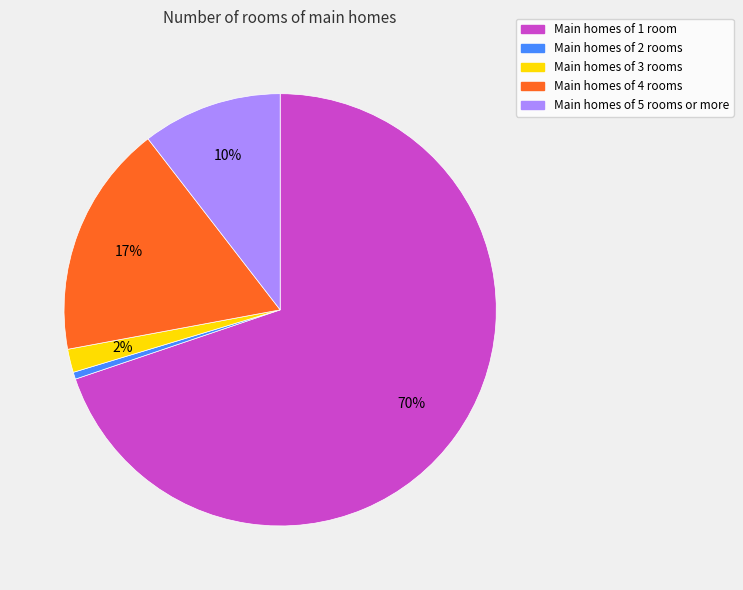

Is there any slice that represents more than half of the pie?

Yes